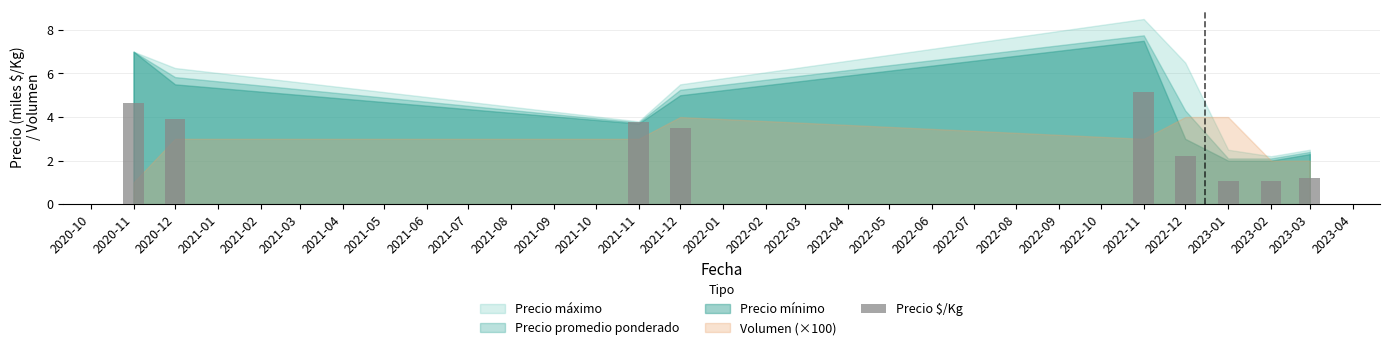

What is the sum of all values?

26.5